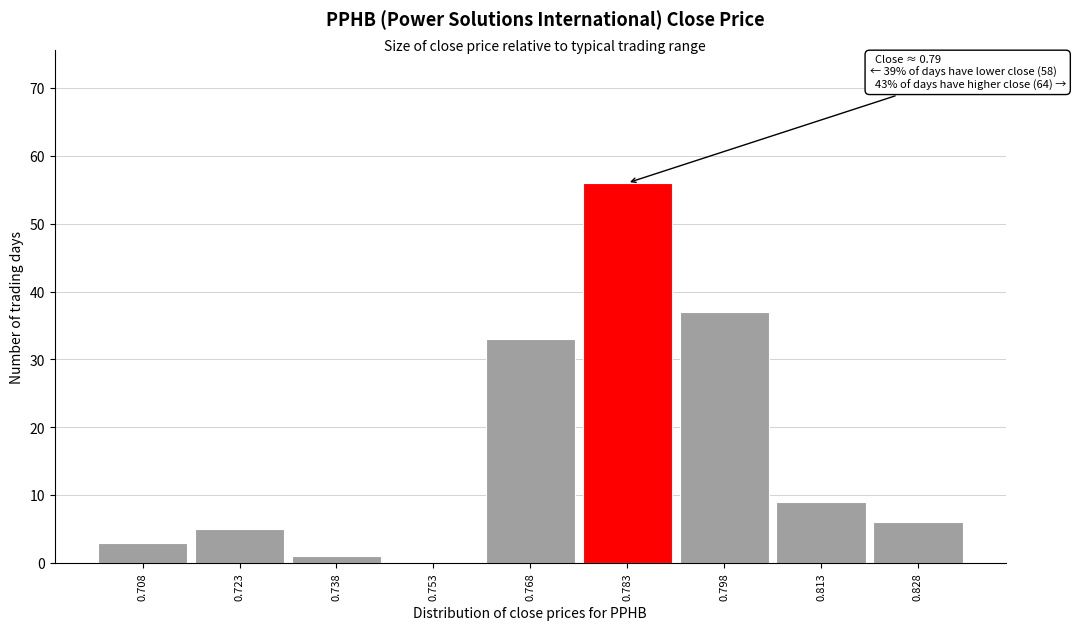

Reading left to right, list all the values displayed in this chart.

0.708=3	0.723=5	0.738=1	0.753=0	0.768=33	0.783=56	0.798=37	0.813=9	0.828=6